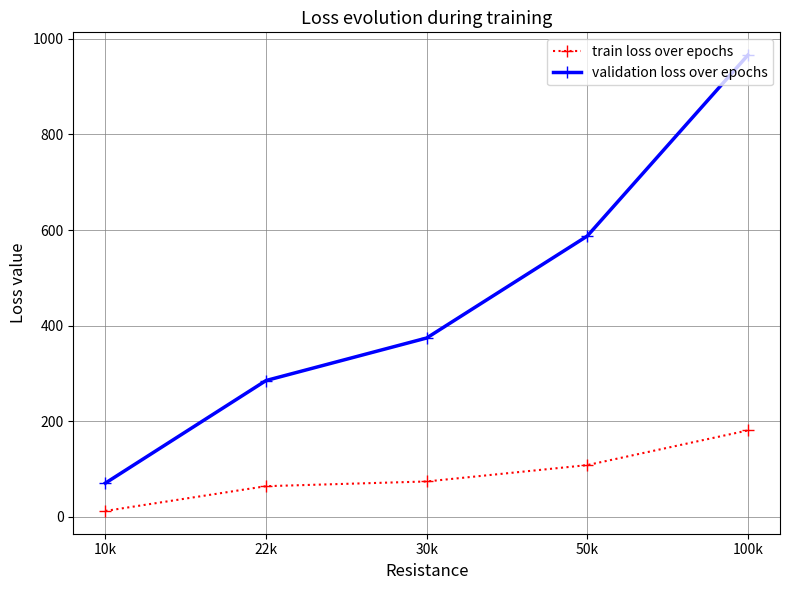

Where does the validation loss over epochs series first go above 374?

30k